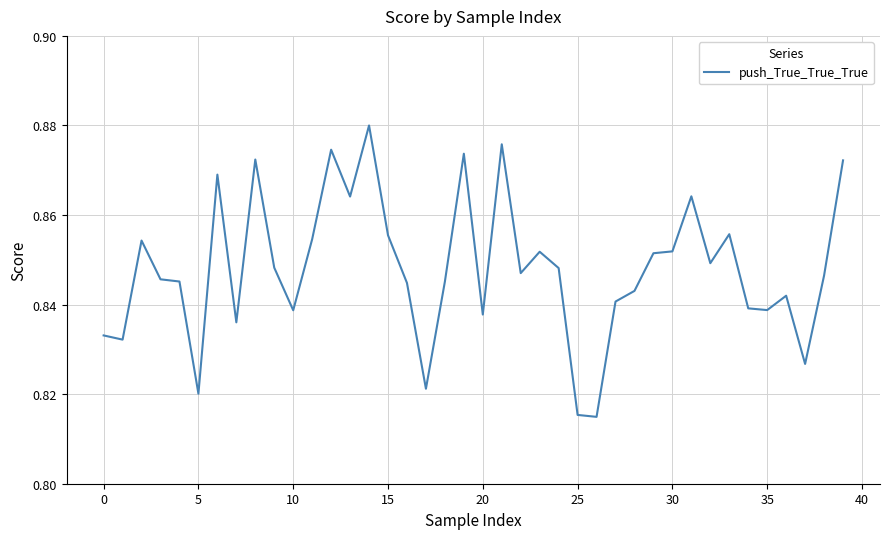

The value at 25 is 0.5. True or false?

False